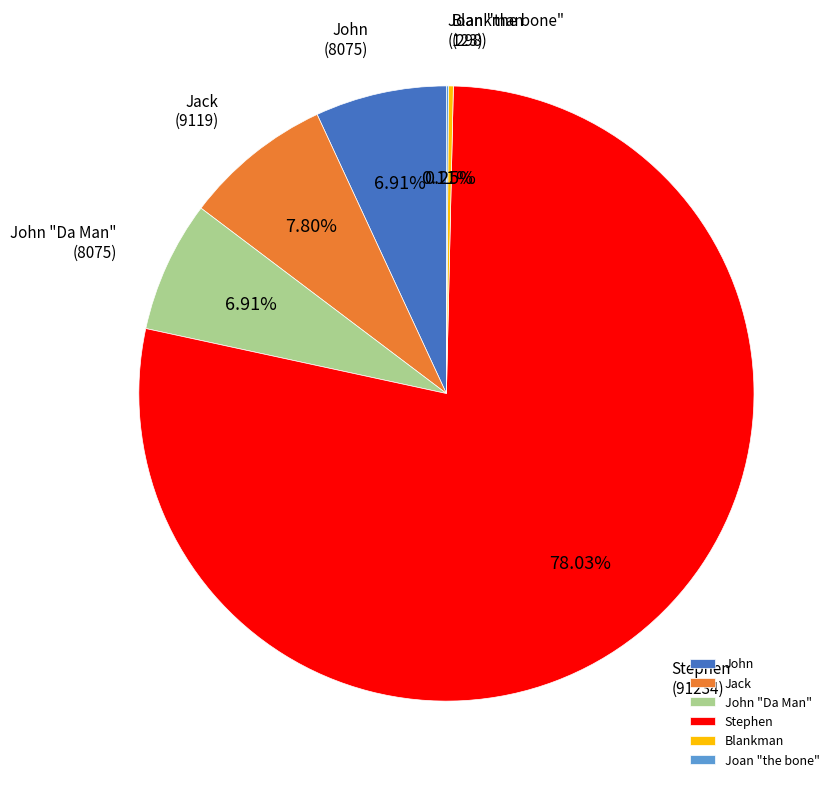

Which slice is the largest?

Stephen